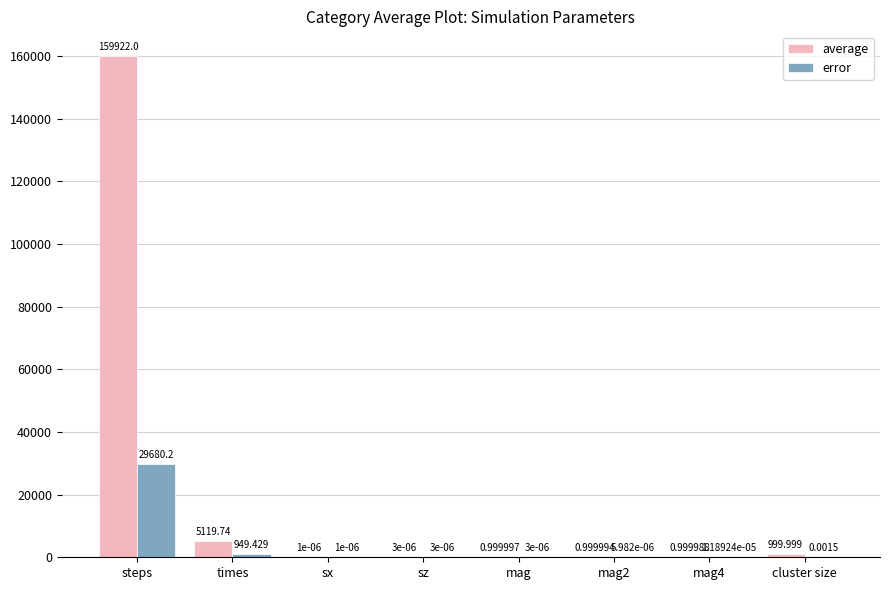

Where is error nearest to the value 14840?

times